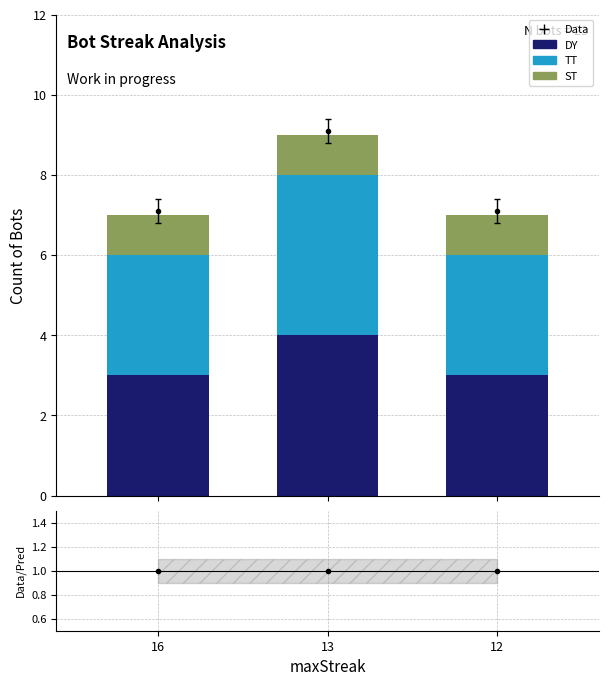

What is the value of the ST bar at the 3rd from the left?

1